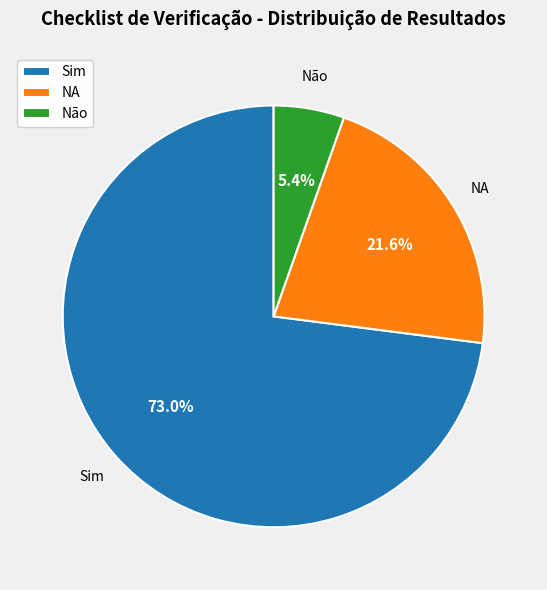

Is it true that Sim is 86% of the pie?

False